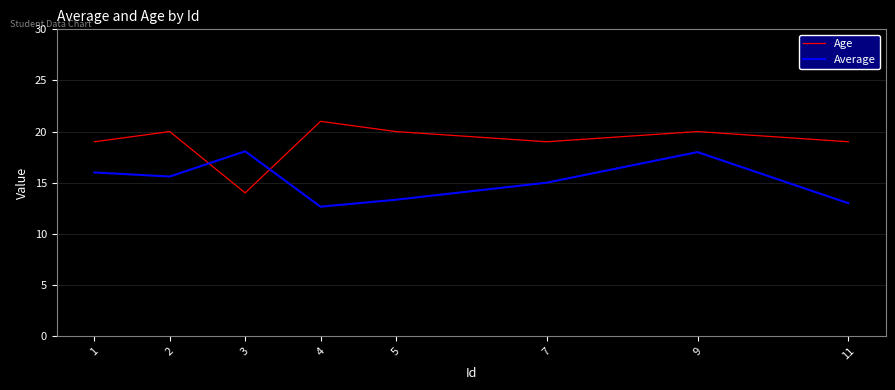

Rank the series by their average value, from highest to lowest.

Age, Average